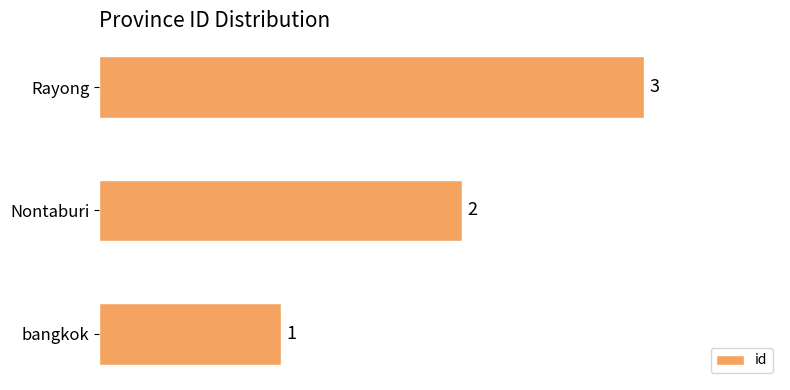

What is the sum of the values at Rayong and Nontaburi?

5